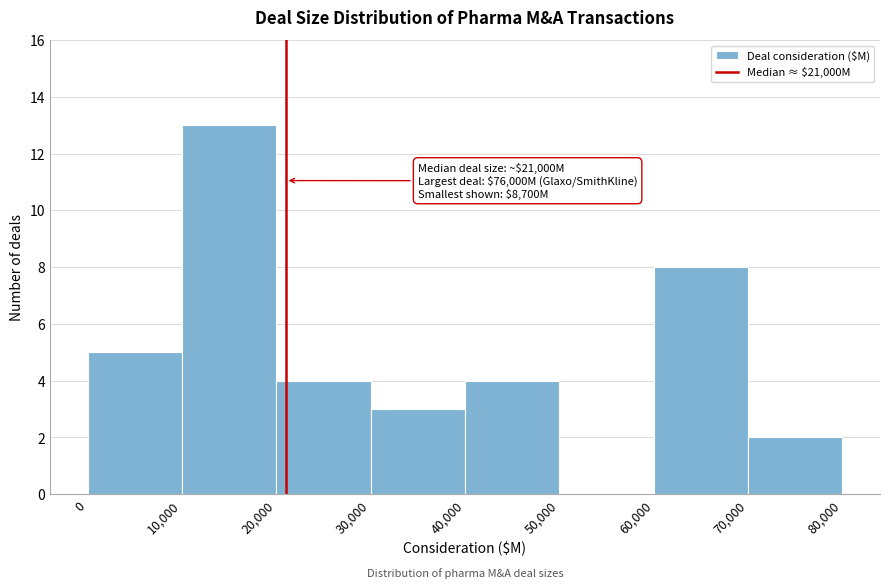

Over which range of the x-axis is the bar tallest?

10,000 to 20,000